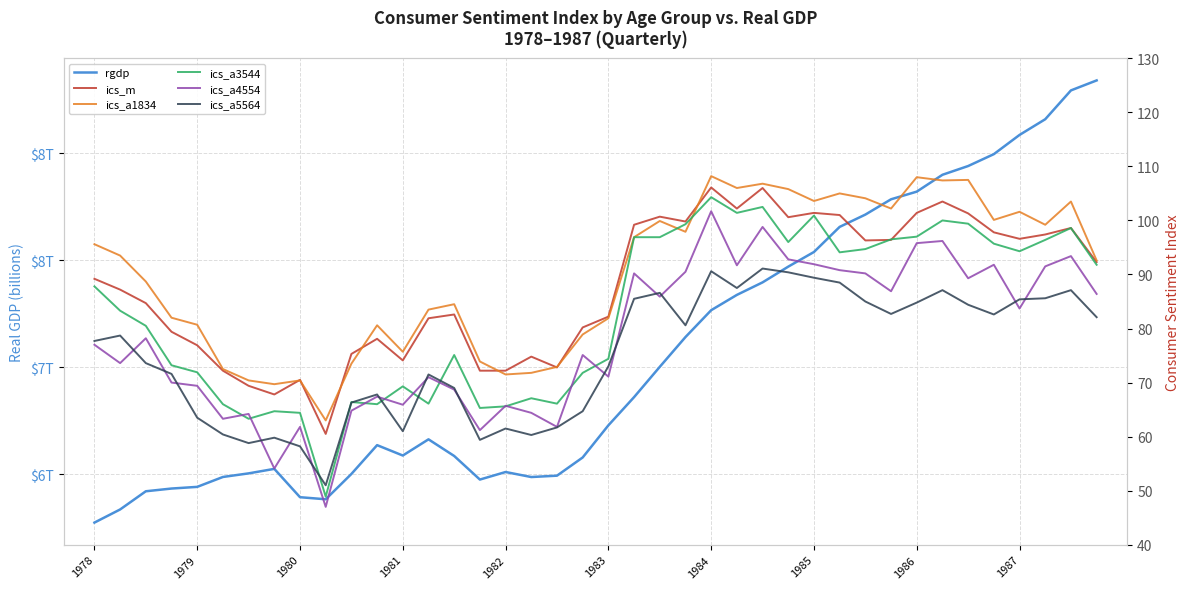

What is the highest value of the ics_m series?

106.1